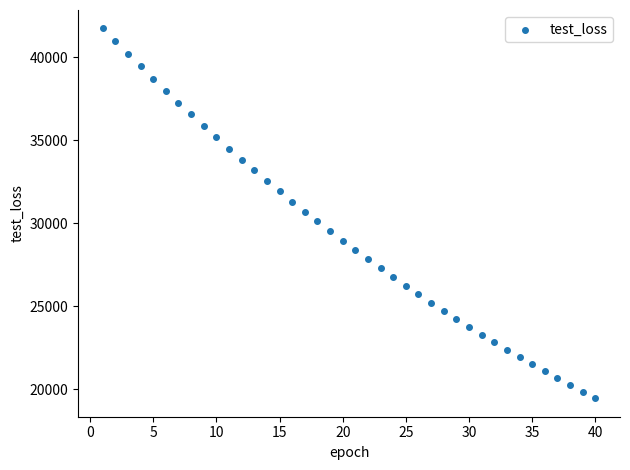

What is the range of Y values (max minus min)?

22276.8